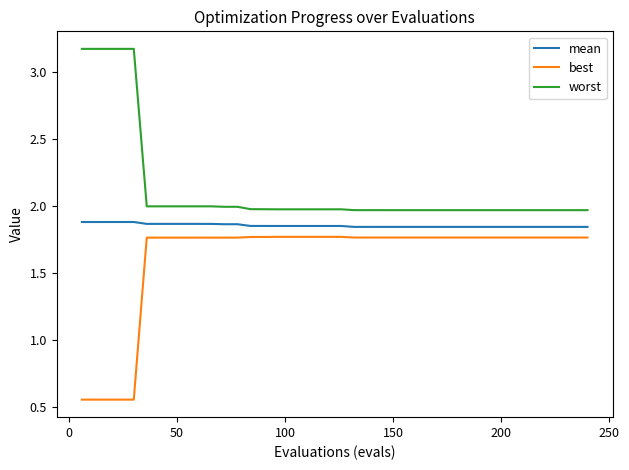

True or false: mean and worst intersect in this chart.

False